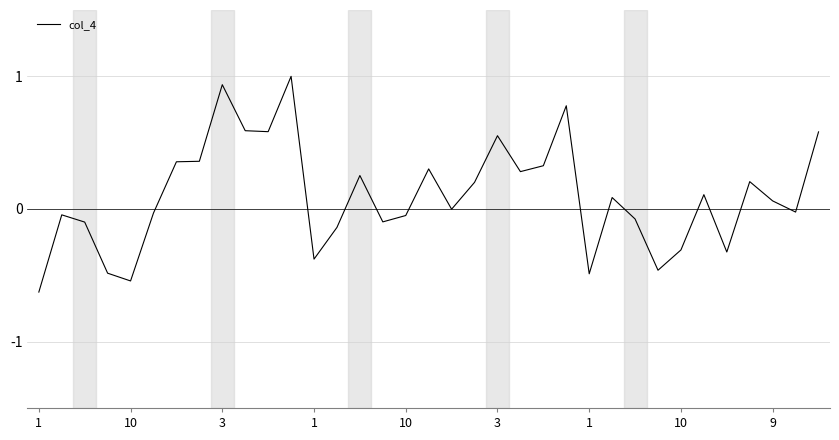

What is the minimum value shown in the chart?

-0.6